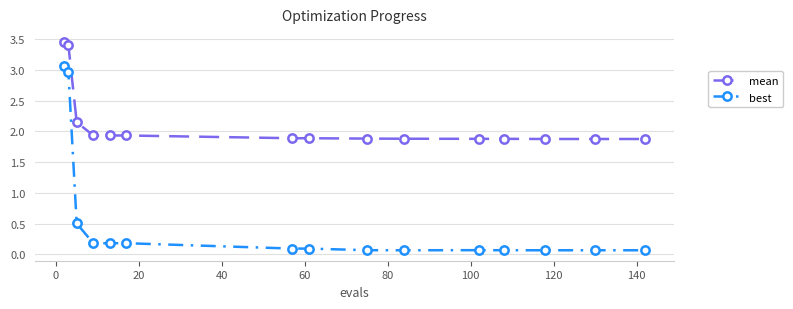

True or false: best and mean cross at least once.

False